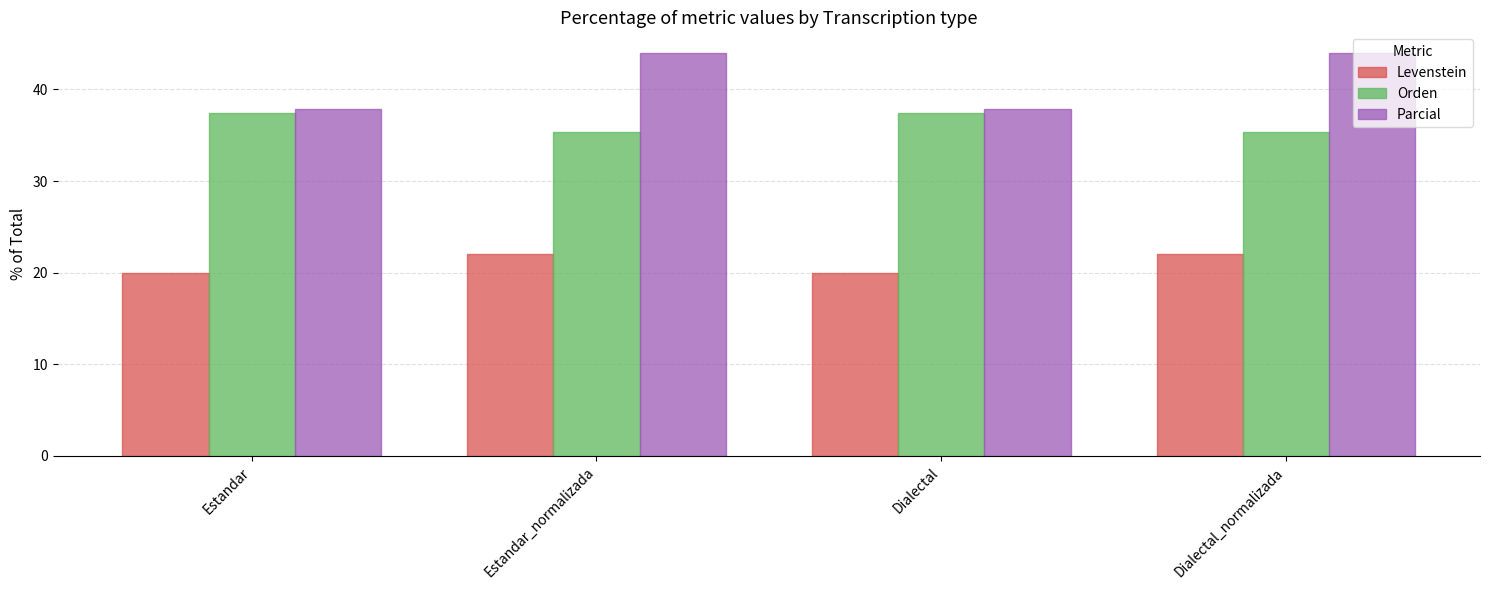

What is the difference between the highest and lowest values at Estandar?

17.8